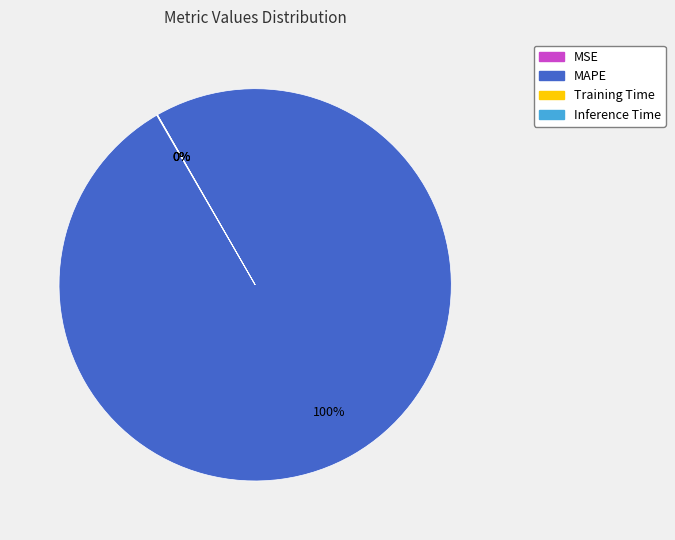

To the nearest percent, what is the average slice percentage?

25%